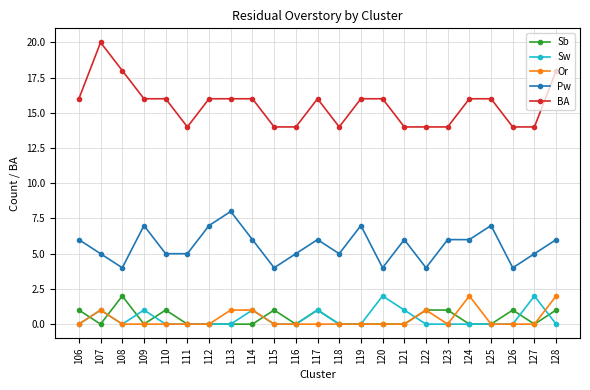

What are all the series names shown in the legend?

Sb, Sw, Or, Pw, BA